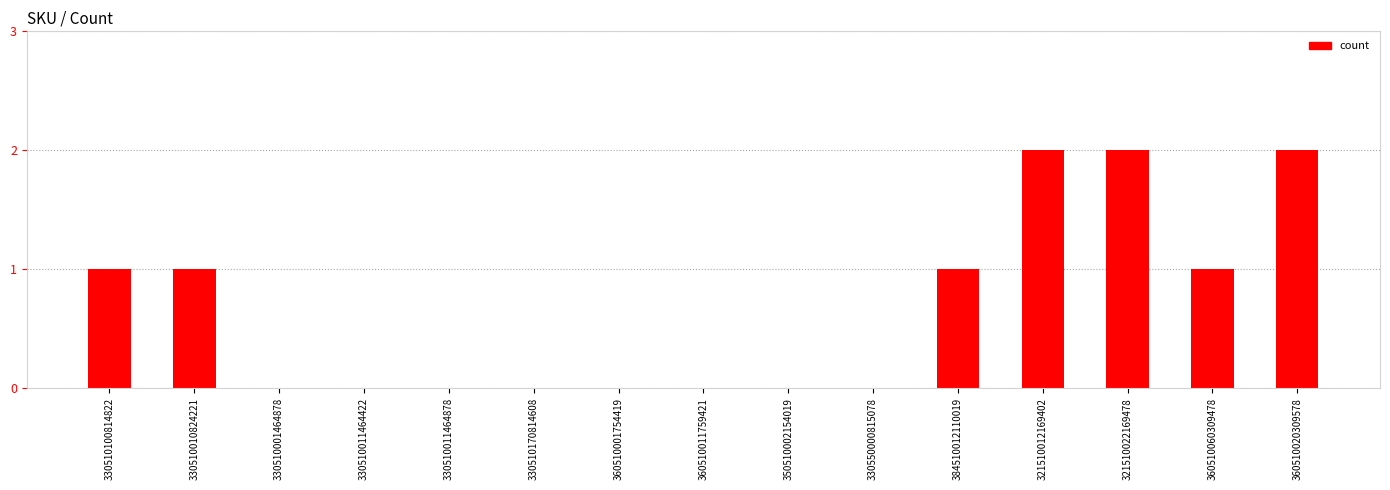

Reading left to right, transcribe all the data shown in this chart.

330510100814822=1	330510010824221=1	330510001464878=0	330510011464422=0	330510011464878=0	330510170814608=0	360510001754419=0	360510011759421=0	350510002154019=0	330550000815078=0	384510012110019=1	321510012169402=2	321510022169478=2	360510060309478=1	360510020309578=2